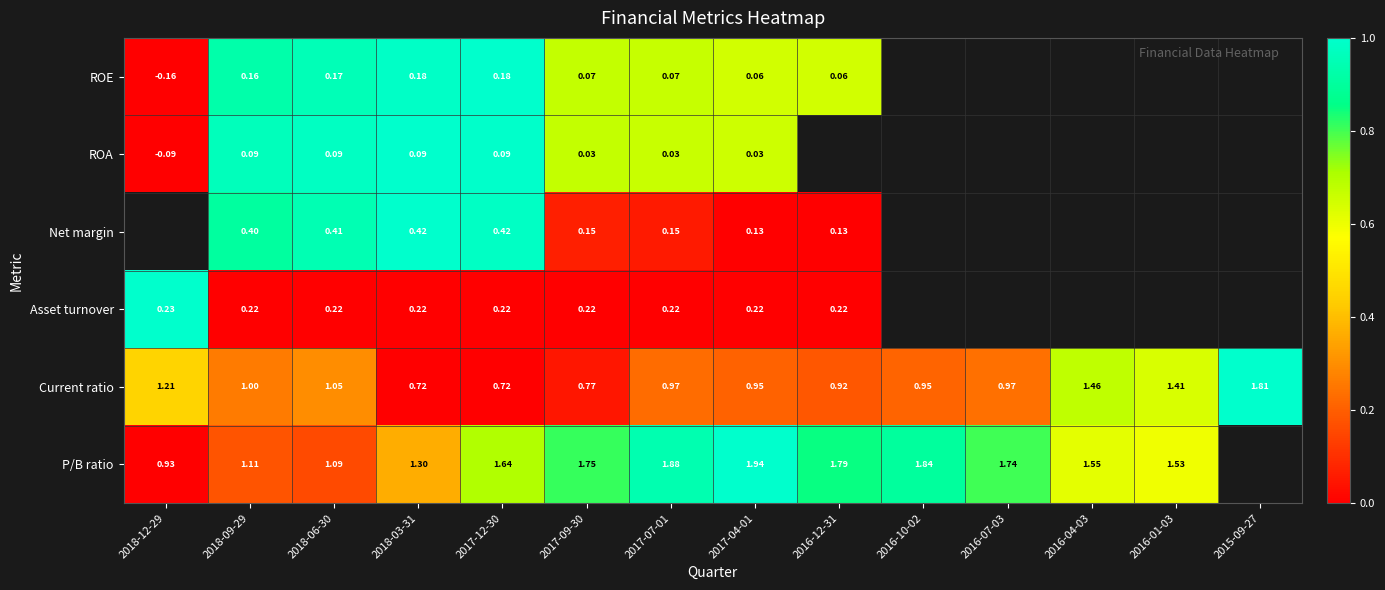

At how many categories does at least one series exceed 0?

14